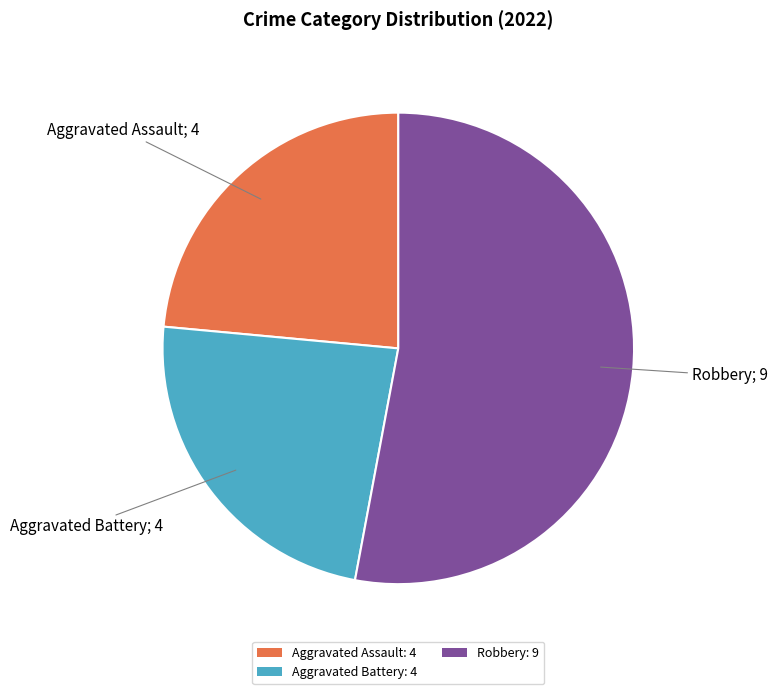

Which slice represents more than half of the pie?

Robbery: 9